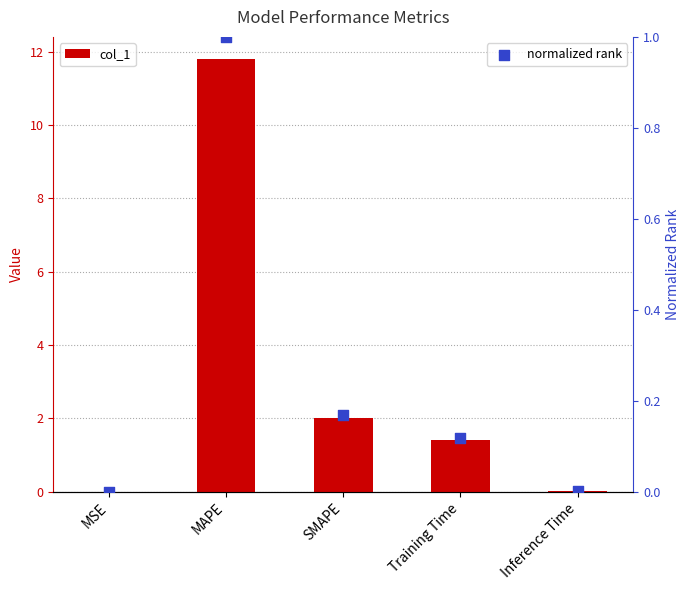

At which category is the sum across all series the highest?

MAPE